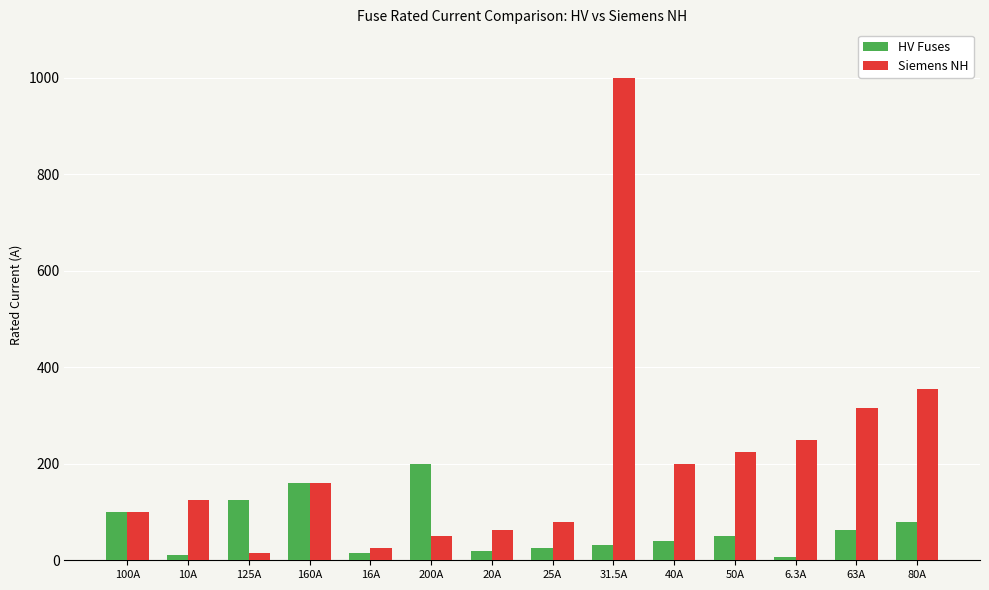

At which label is HV Fuses closest to 103?

100A